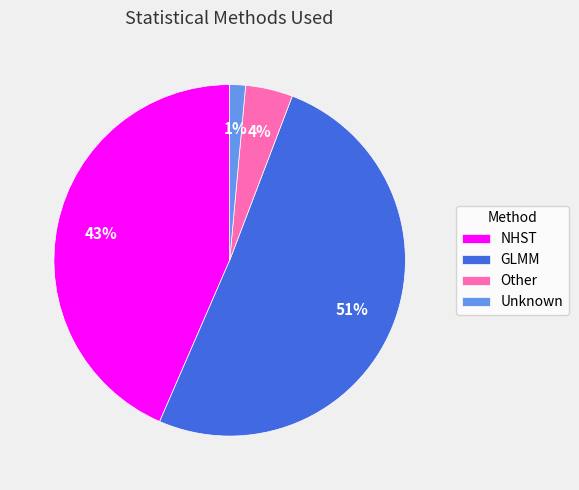

Is there any slice that represents more than half of the pie?

Yes